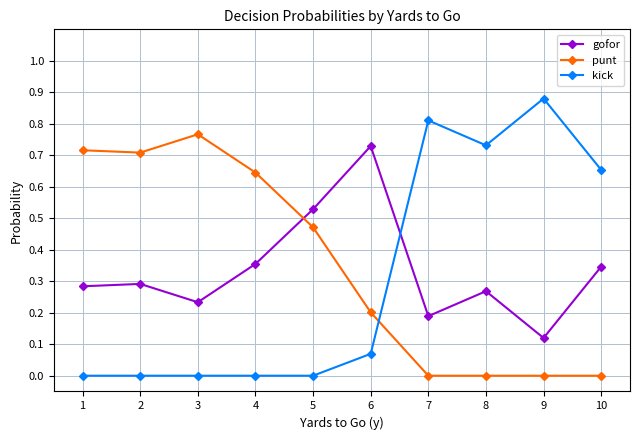

How many interior local valleys does the gofor series have?

3